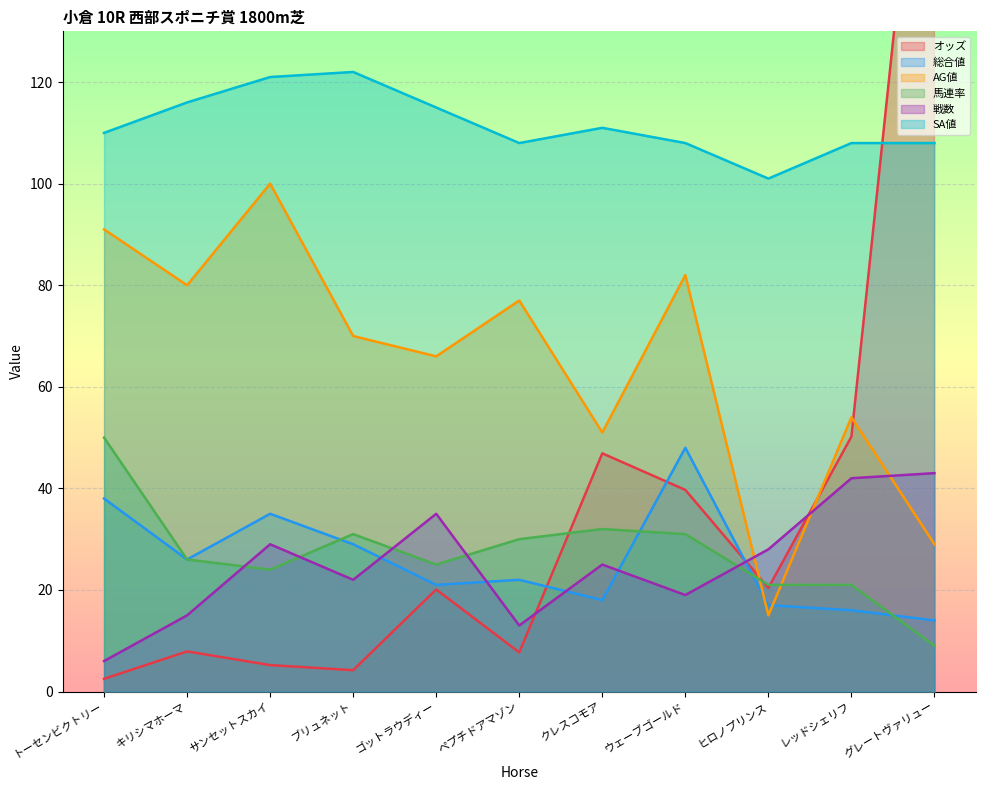

What are all the series names shown in the legend?

オッズ, 総合値, AG値, 馬連率, 戦数, SA値